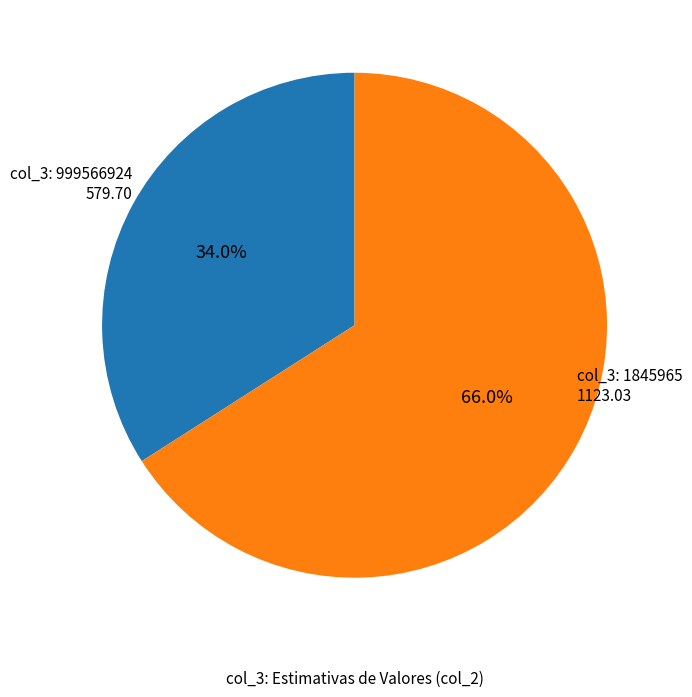

Is there any slice that represents more than half of the pie?

Yes